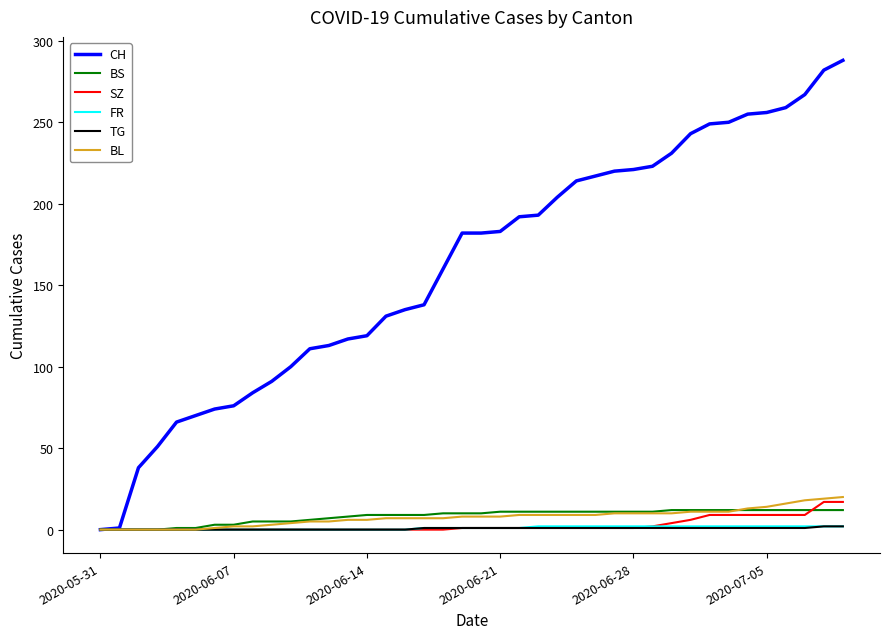

Which series has the largest range (max minus min)?

CH